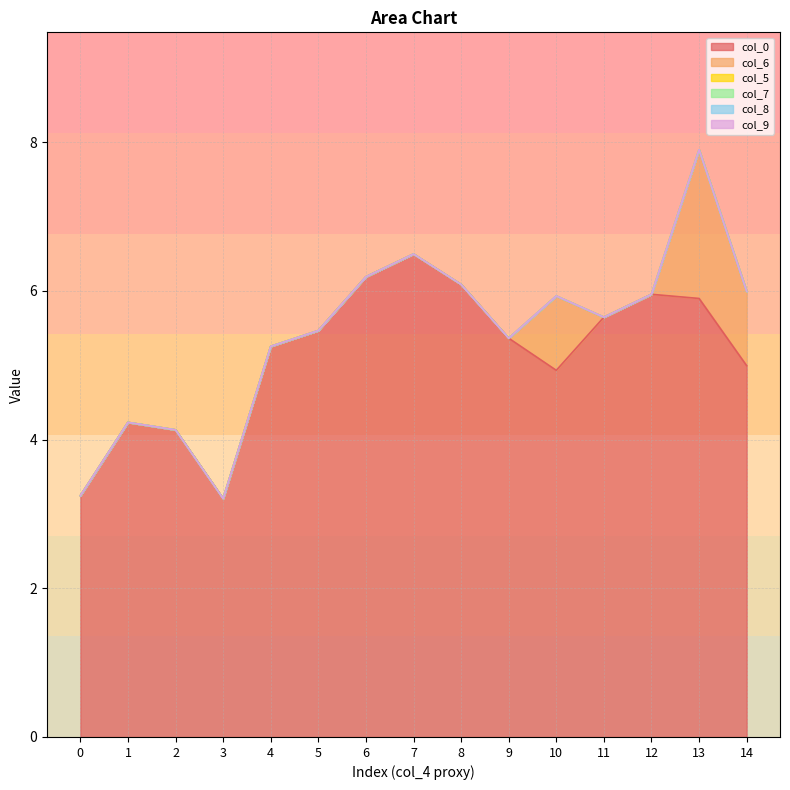

True or false: col_0 and col_9 cross at least once.

False